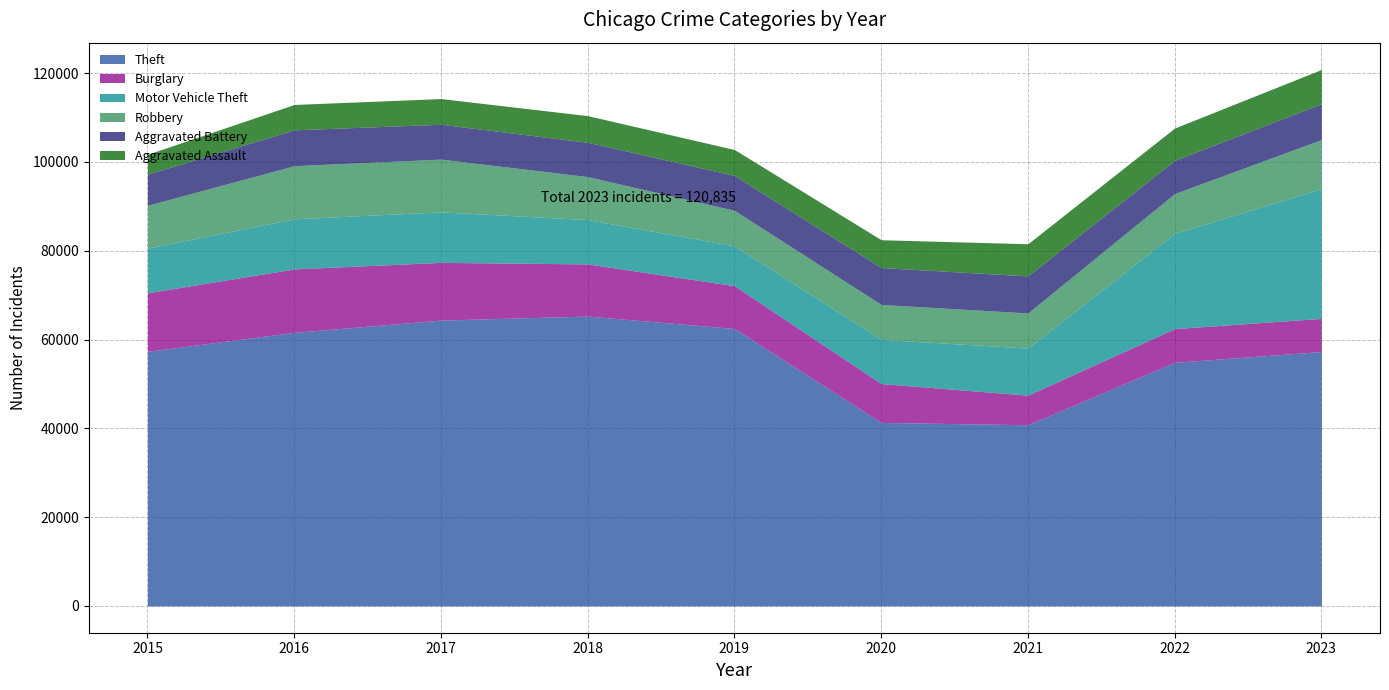

Between 2017 and 2022, which series saw the biggest shift?

Motor Vehicle Theft